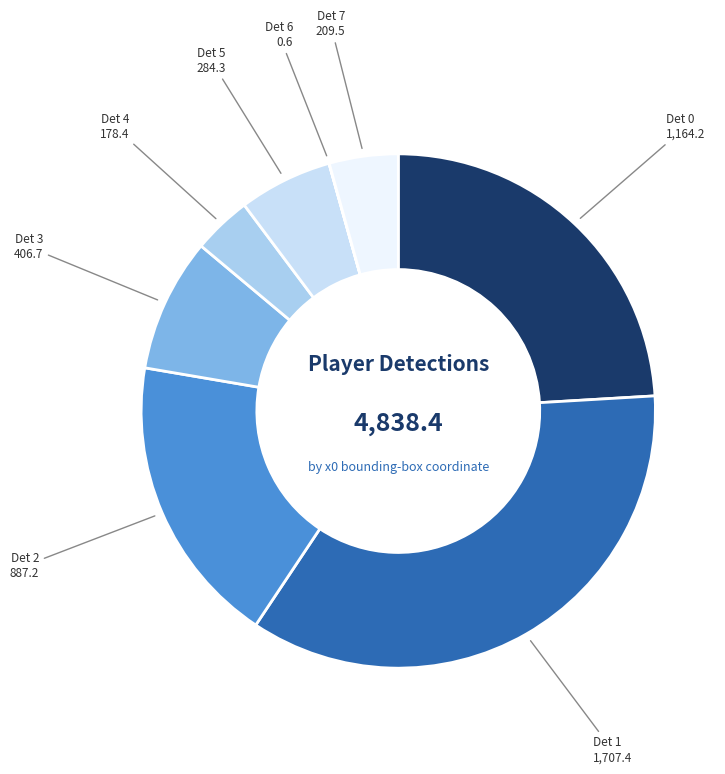

Combined, do Det 5 and Det 7 account for over 50%?

No